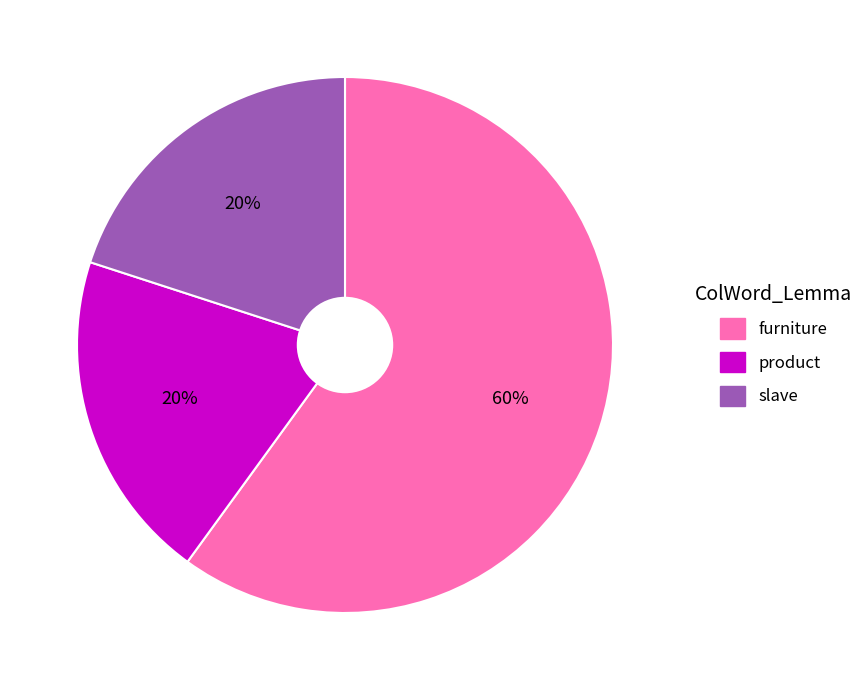

How many slices are in this pie chart?

3